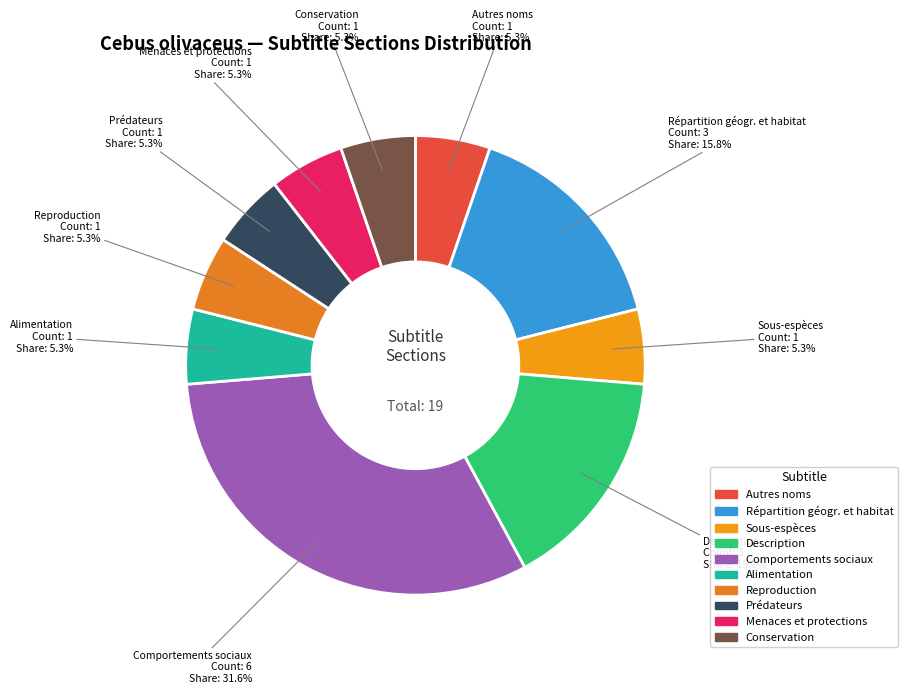

Count the number of slices in the pie.

10